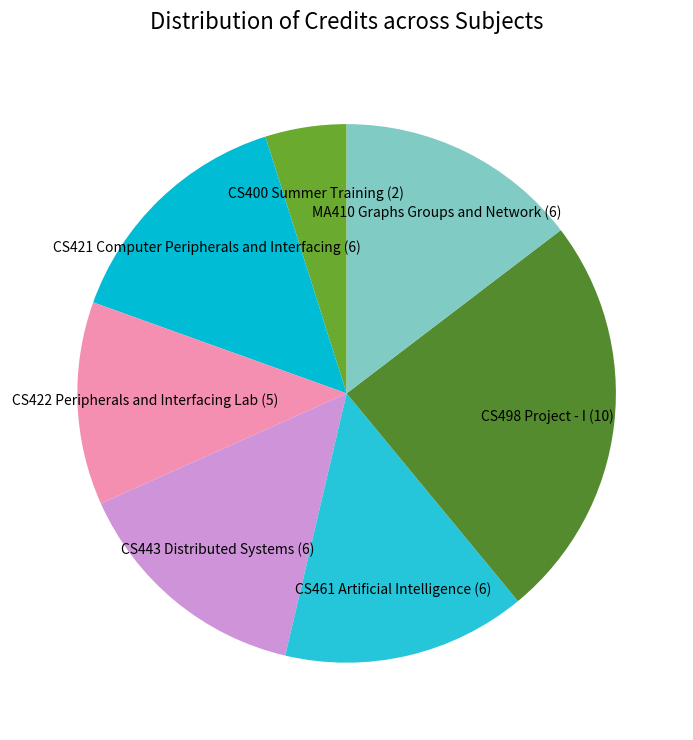

True or false: CS422 Peripherals and Interfacing Lab accounts for 25% of the total.

False